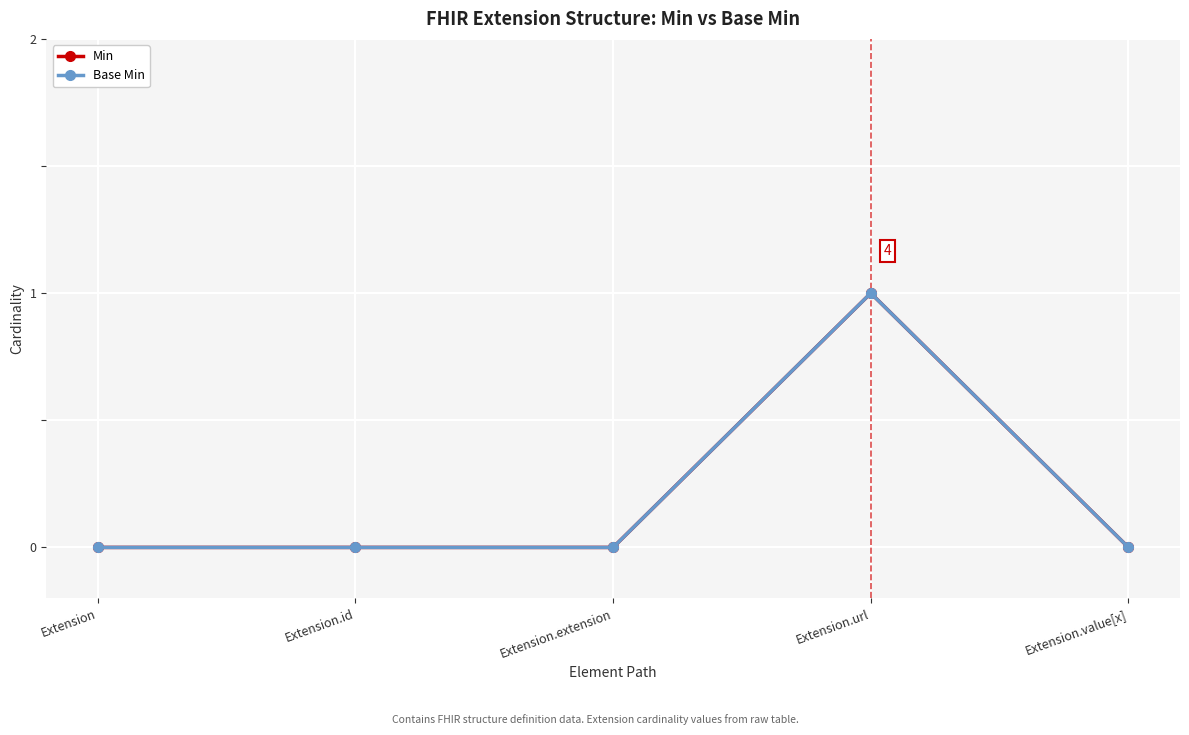

Is this an area chart (filled region under the line)?

No